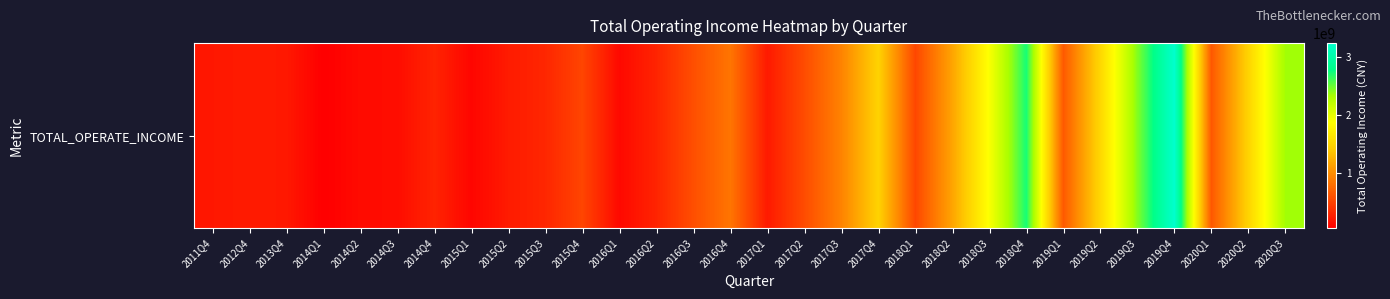

What is the change in value from 2014Q1 to 2014Q3?

+92686384.5